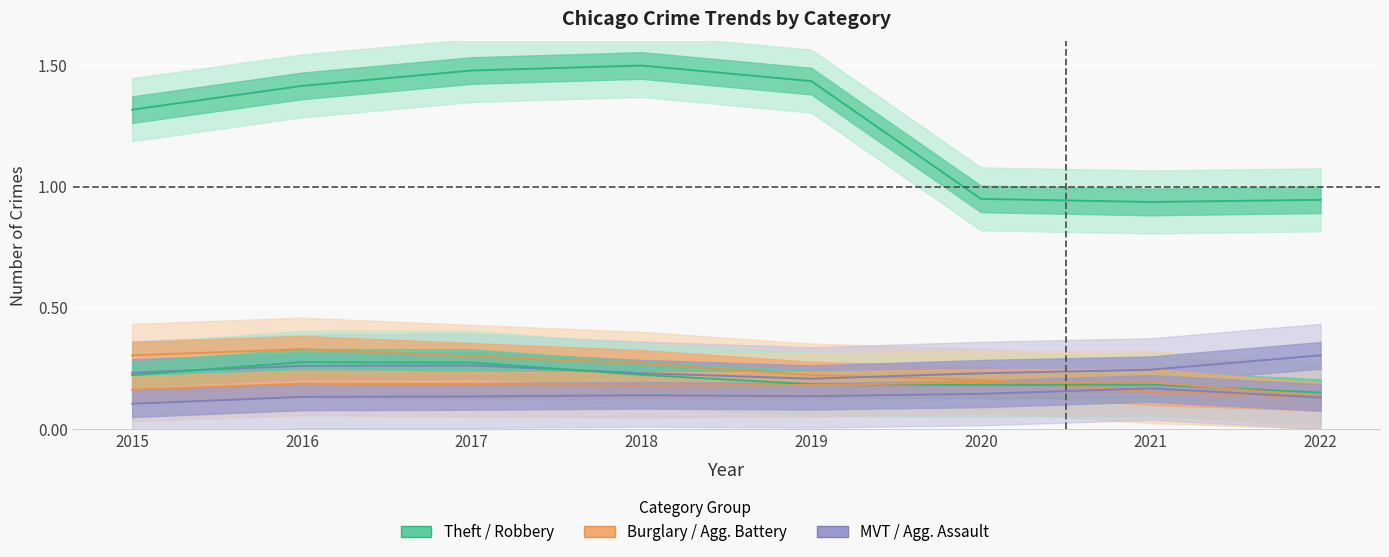

The Burglary series shows 0.3 at 2016. True or false?

True